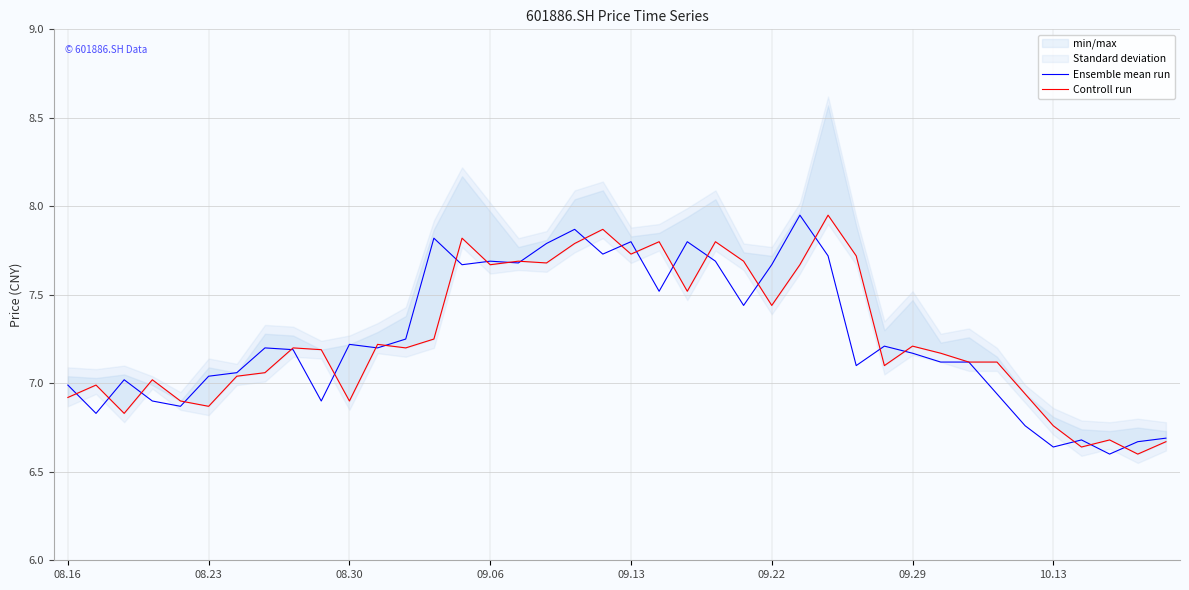

Which series has the largest total across all categories?

Controll run